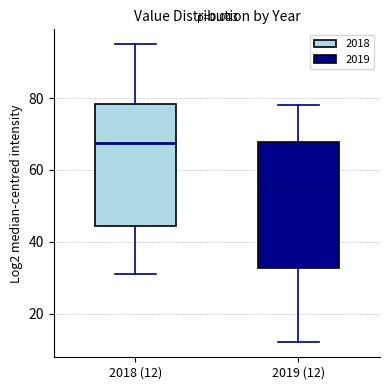

Where is the upper edge of the box for 2018 (12) on the y-axis? The values are not printed on the chart, so give them approximately, as read against the axis.

78